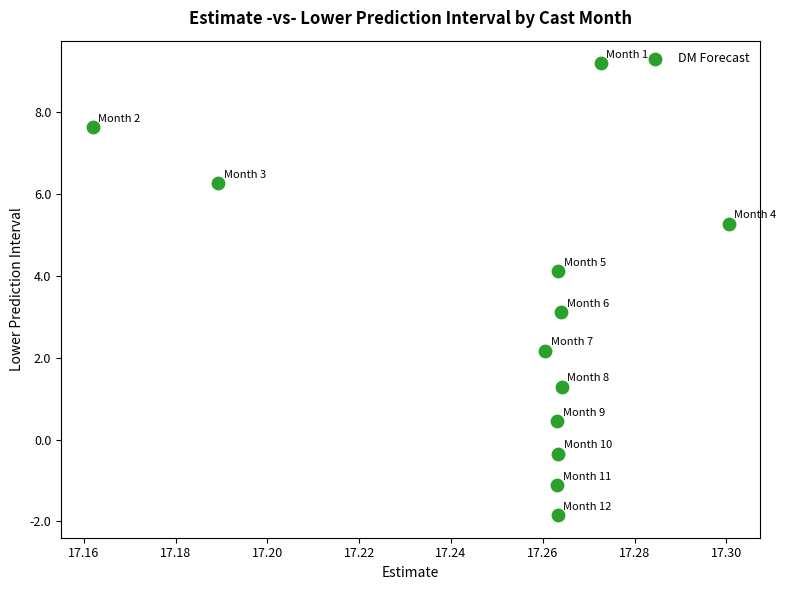

What is the range of Y values (max minus min)?

11.0